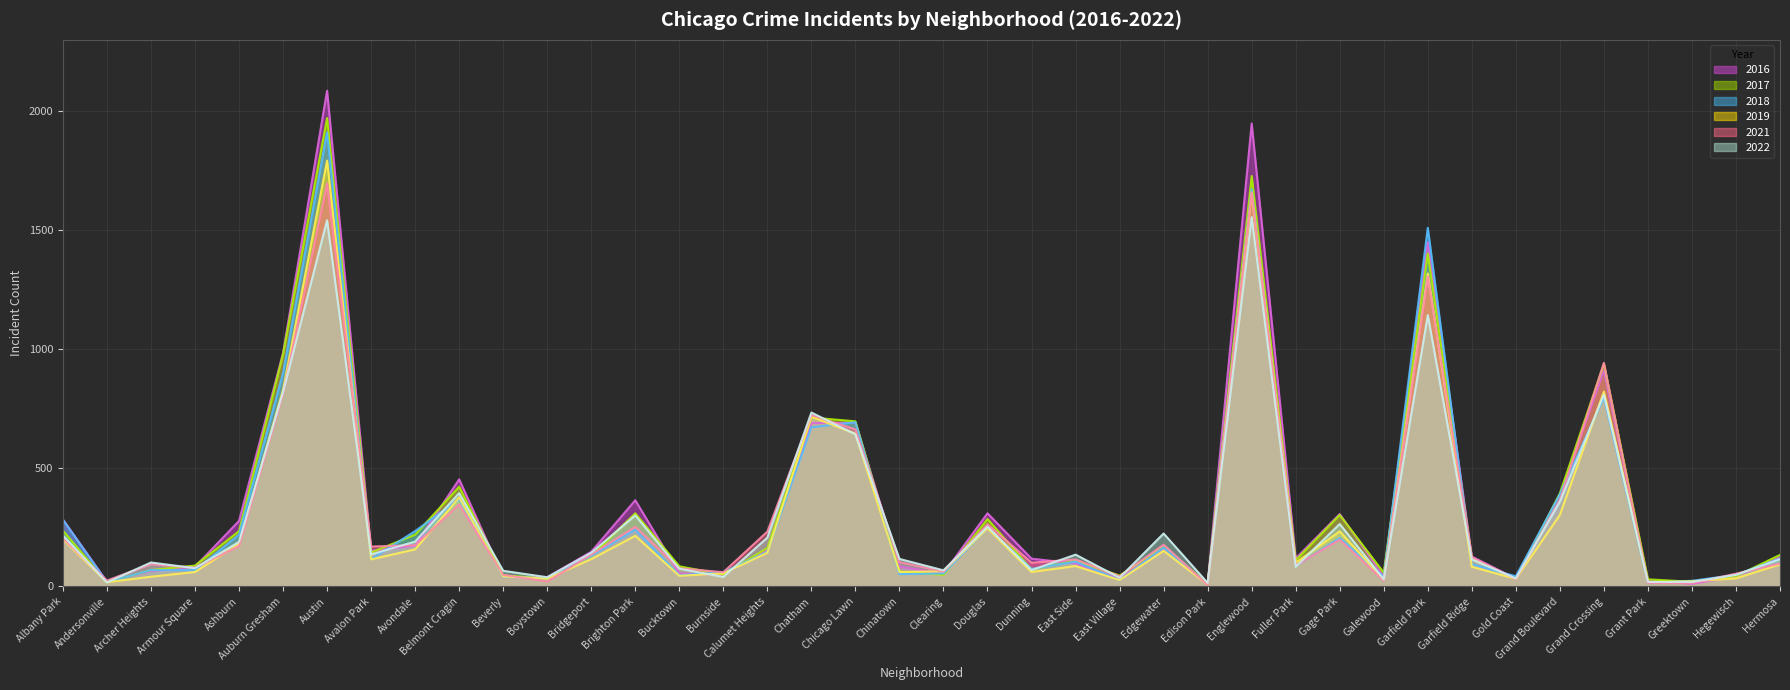

What is the difference between the 2019 values at Auburn Gresham and Bridgeport?

712